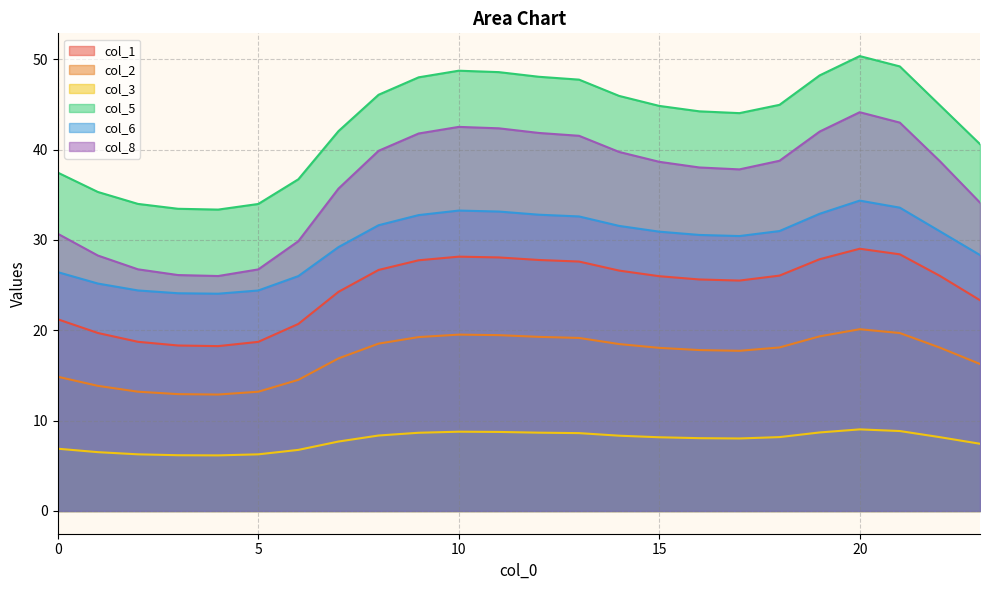

True or false: col_6 and col_5 intersect in this chart.

False